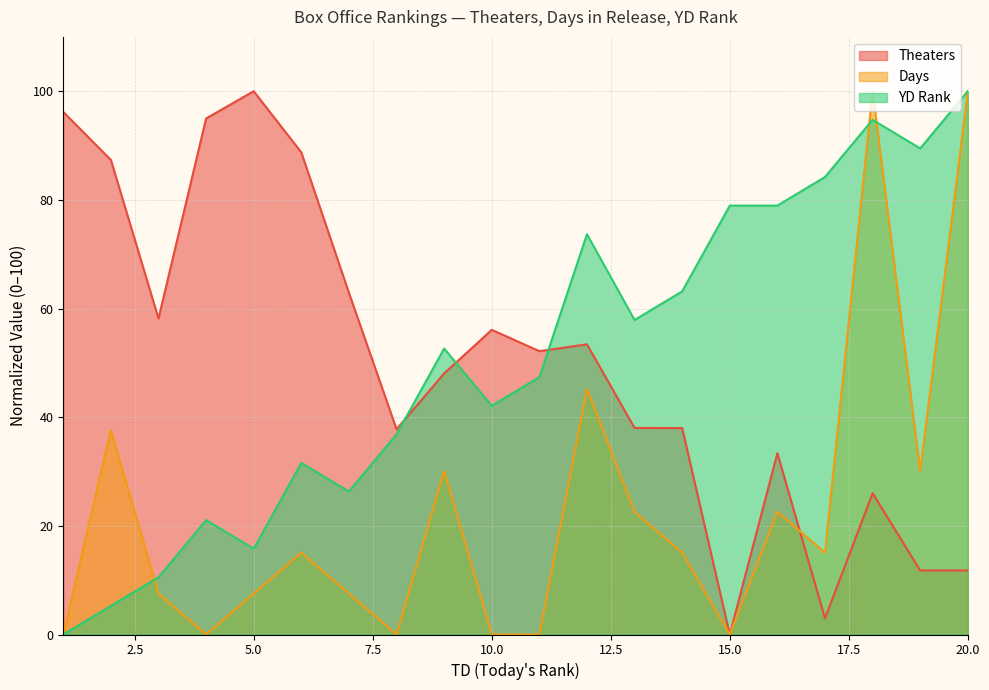

Between 4 and 7, which series saw the biggest shift?

Theaters